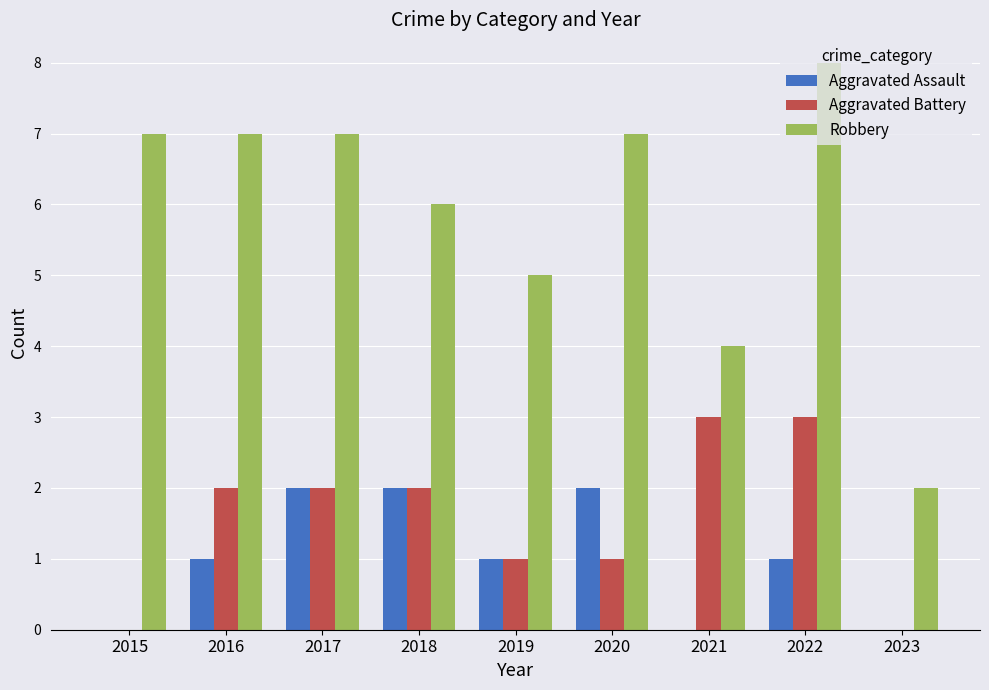

How many distinct data groups are displayed?

3